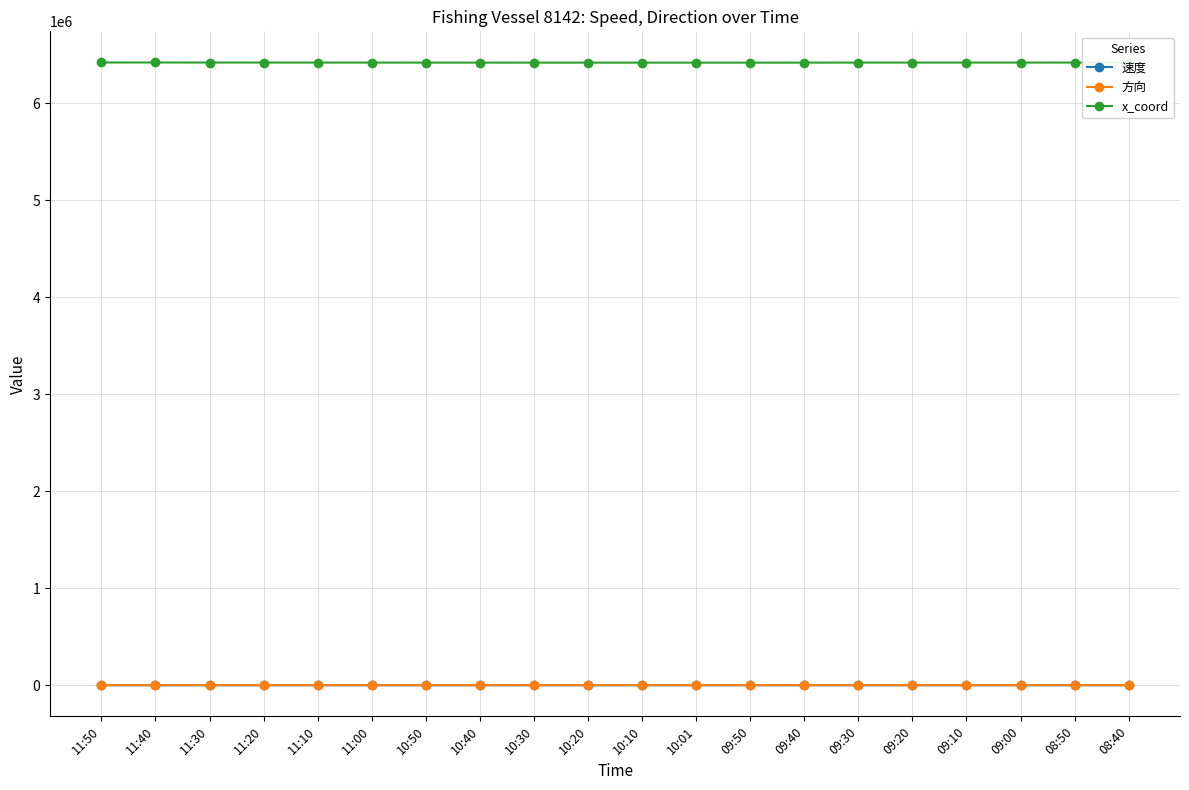

True or false: 方向 has more than 0 points higher than both neighbors.

True